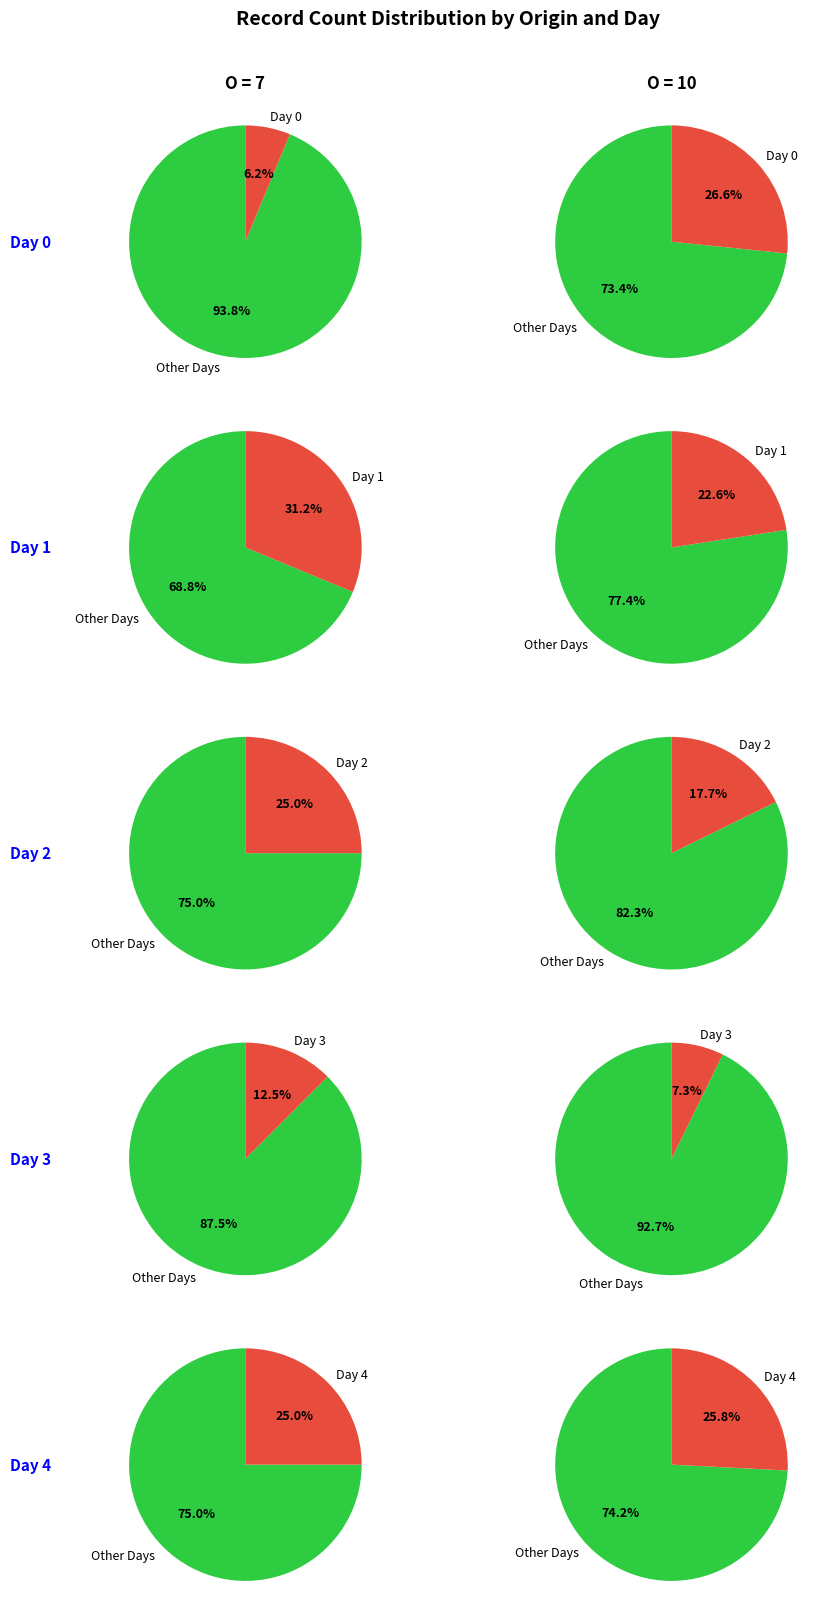

Which has a higher value, O=10 or 3?

O=10